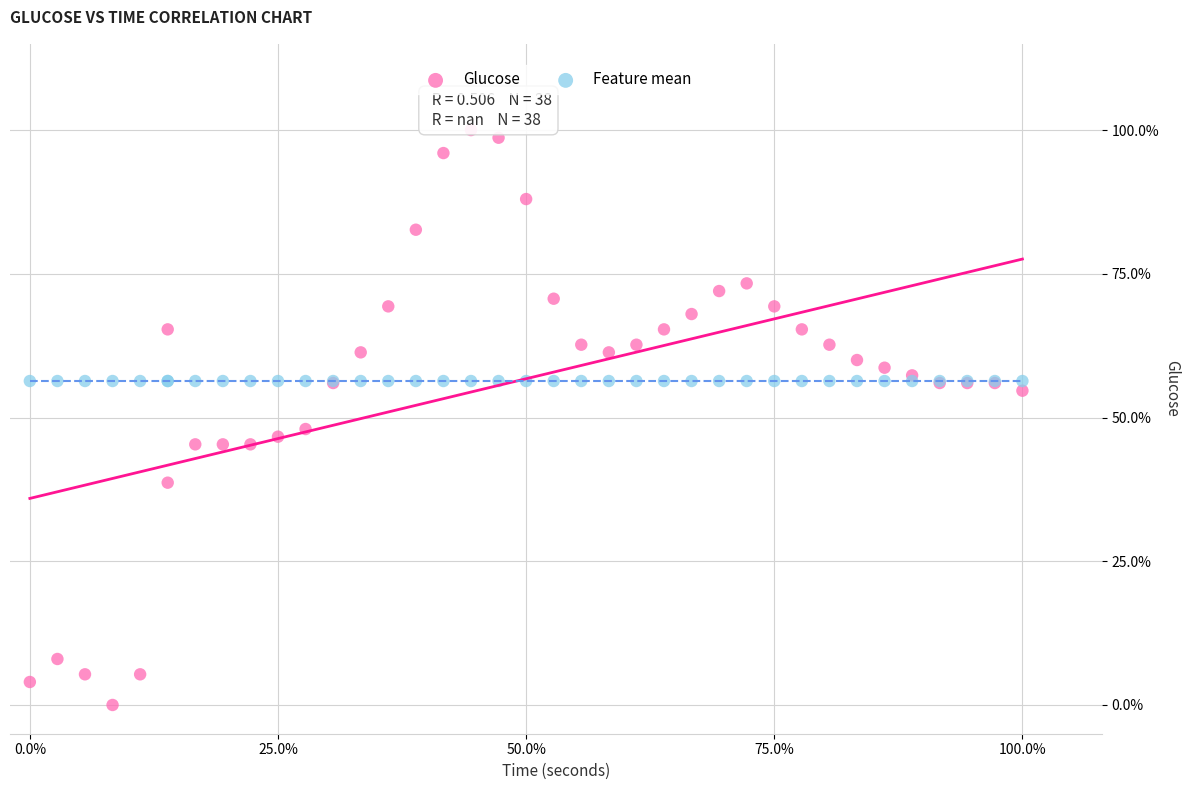

What are all the series names shown in the legend?

Glucose, Feature mean